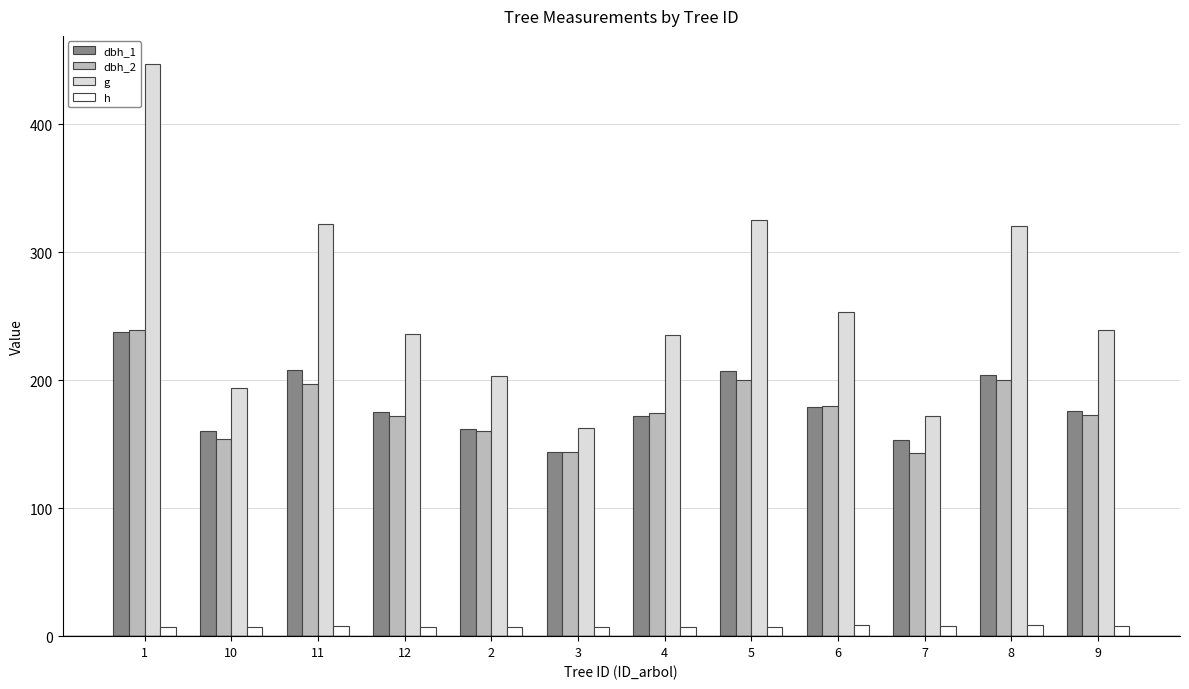

How many categories are shown in the chart?

12